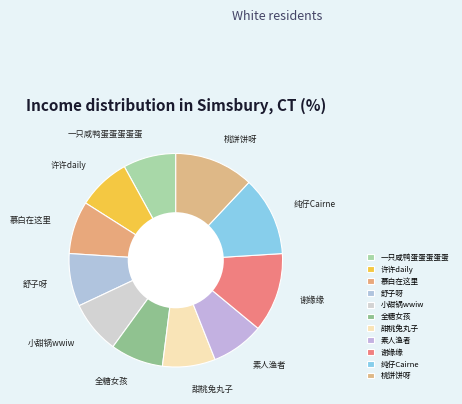

Count the number of slices in the pie.

11